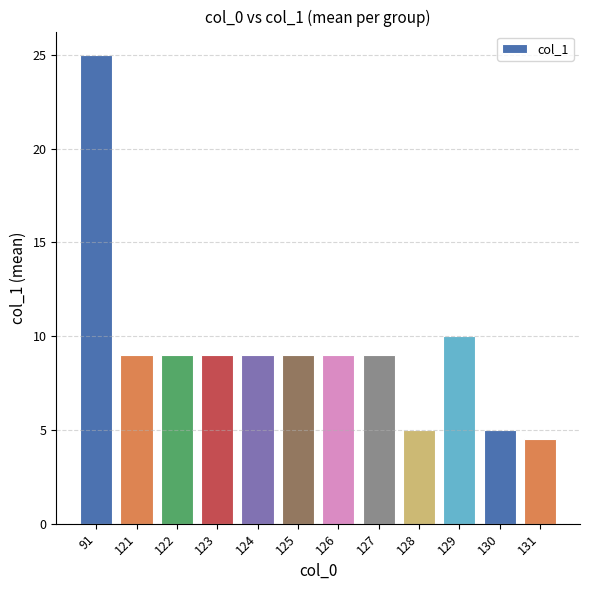

What is the difference between the maximum and minimum values?

20.5